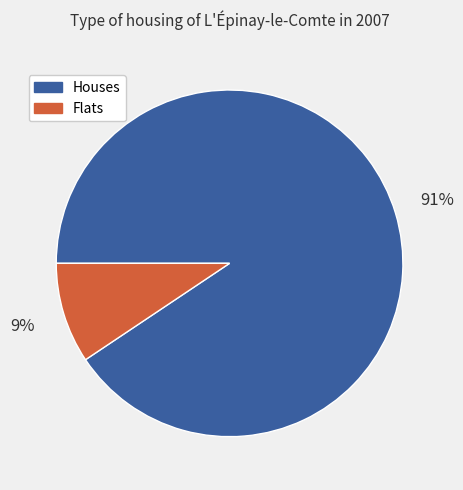

Does any single category account for the majority?

Yes